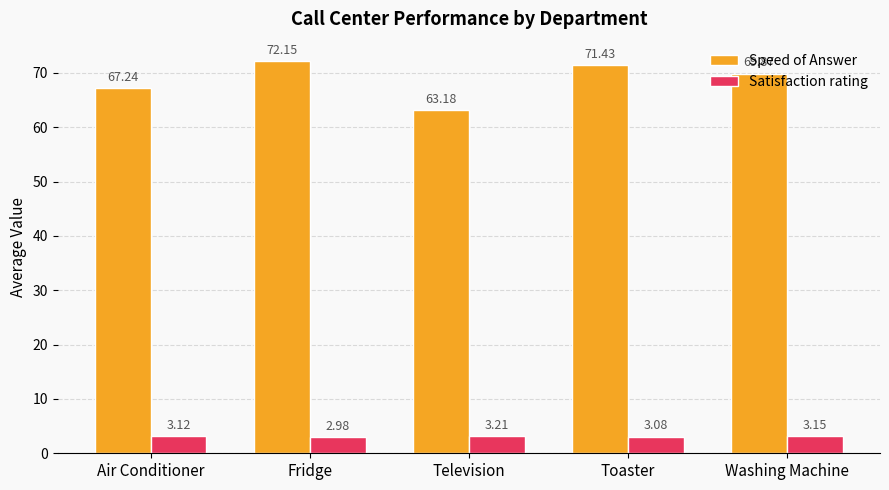

Which series changed the most between Fridge and Toaster?

Speed of Answer